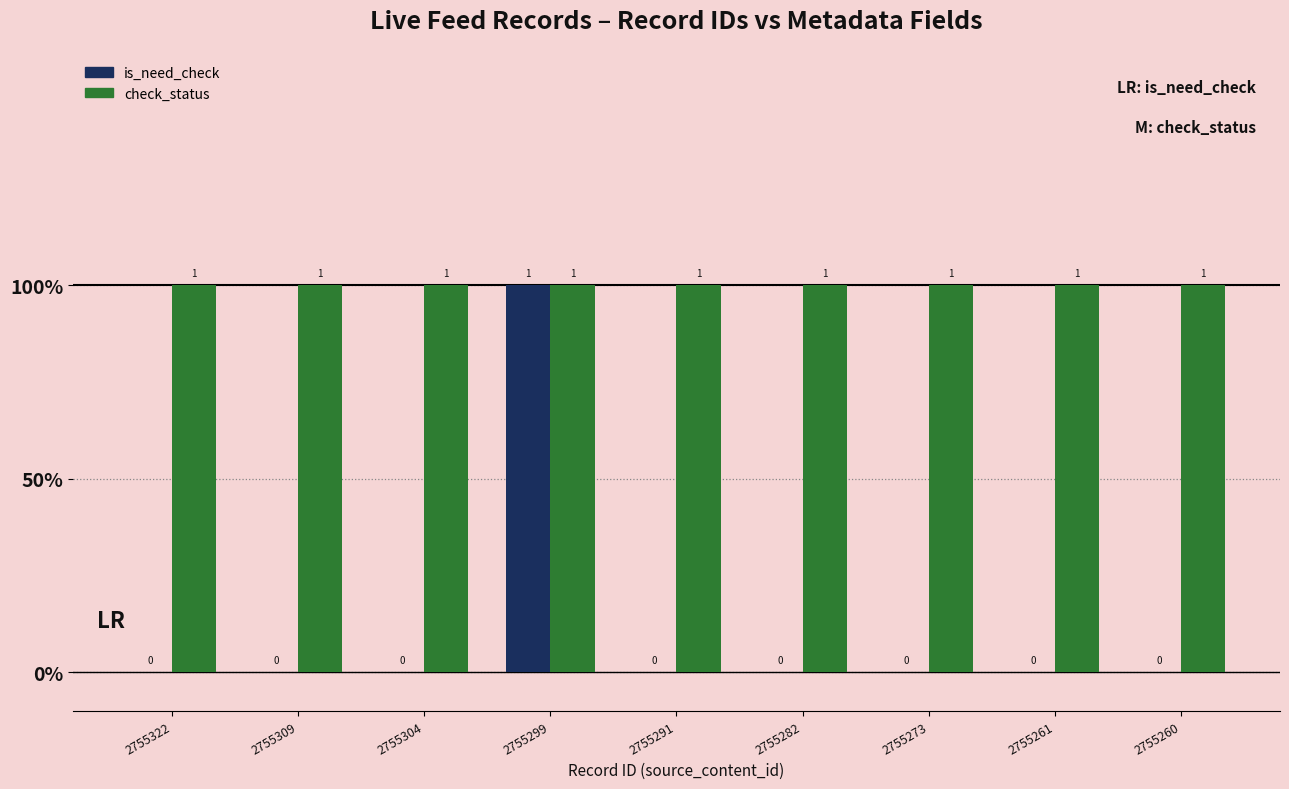

Are the bars horizontal?

No